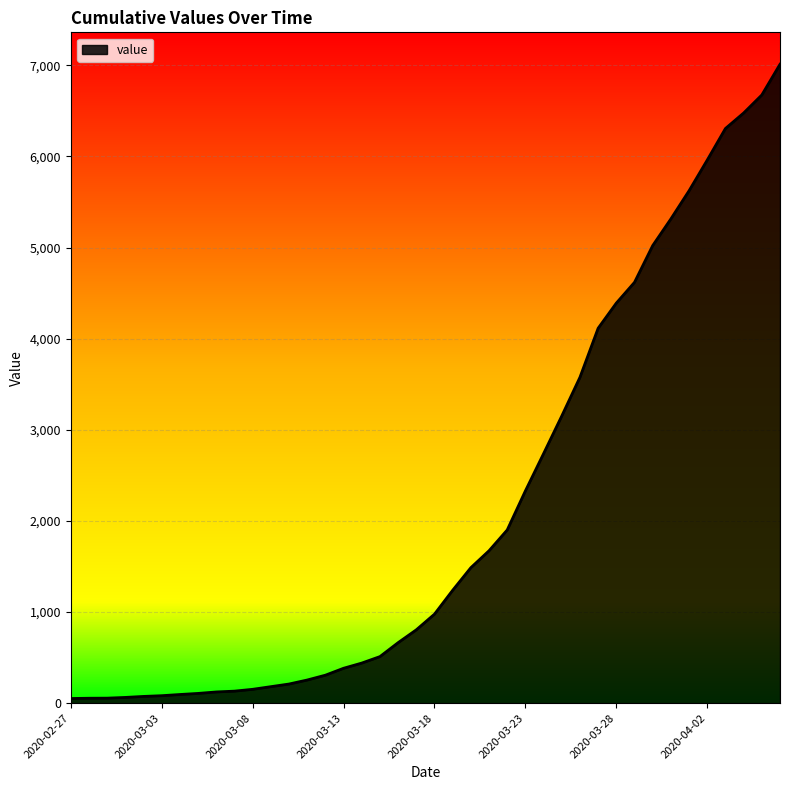

What is the greatest value displayed?

7012